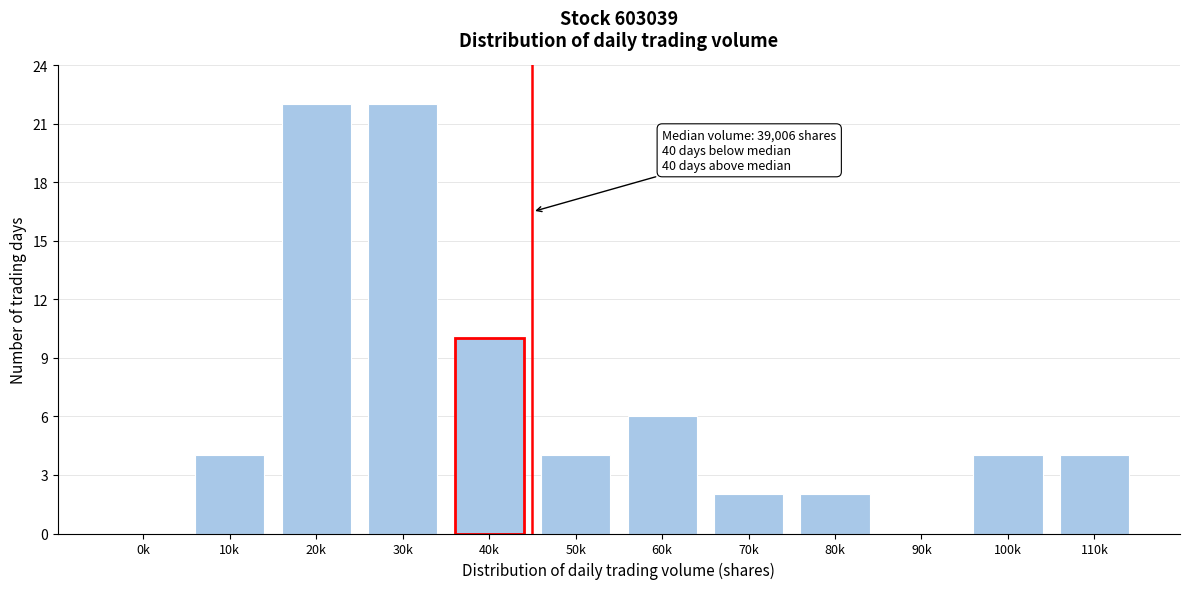

Reading right to left, list all the values displayed in this chart.

110k=4	100k=4	90k=0	80k=2	70k=2	60k=6	50k=4	40k=10	30k=22	20k=22	10k=4	0k=0